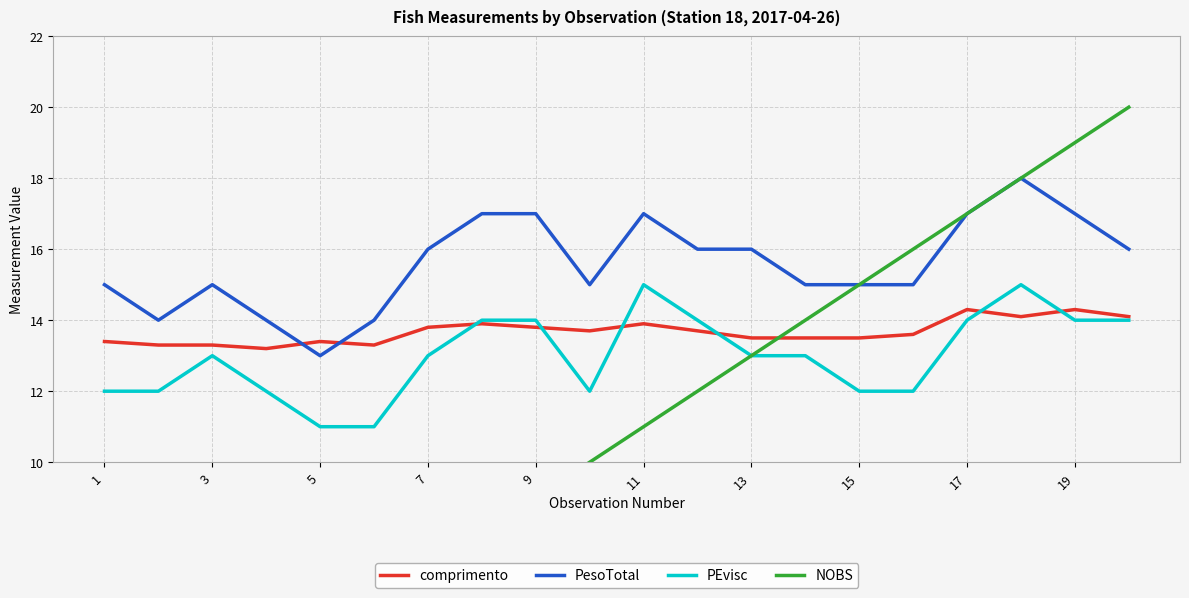

What are all the series names shown in the legend?

comprimento, PesoTotal, PEvisc, NOBS